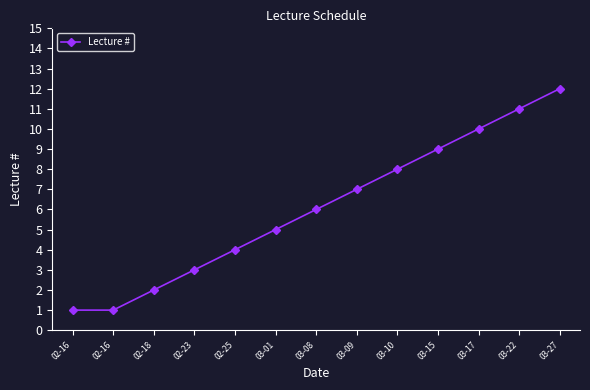

How many lines are shown in the chart?

1